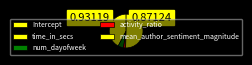

Between time_in_secs and mean_author_sentiment_magnitude, which is larger?

mean_author_sentiment_magnitude